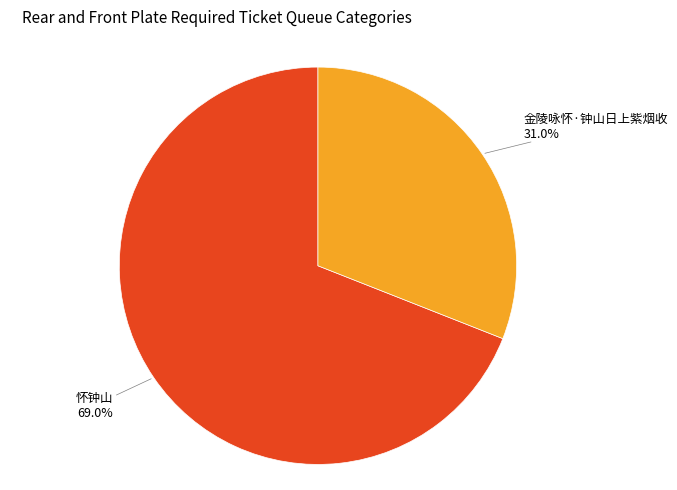

Is there a majority slice in this chart?

Yes